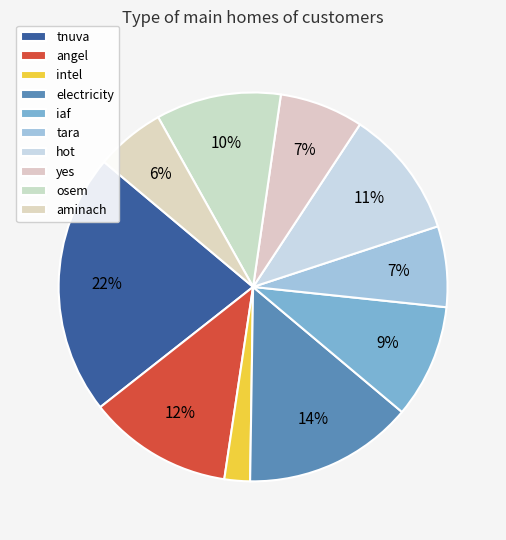

What percentage is the yes slice, to the nearest percent?

7%